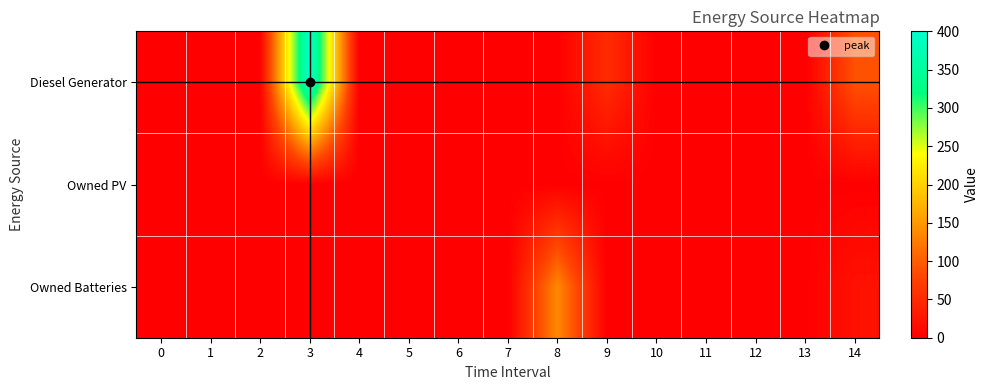

Rank the series at 1 from lowest to highest value.

Diesel Generator, Owned PV, Owned Batteries